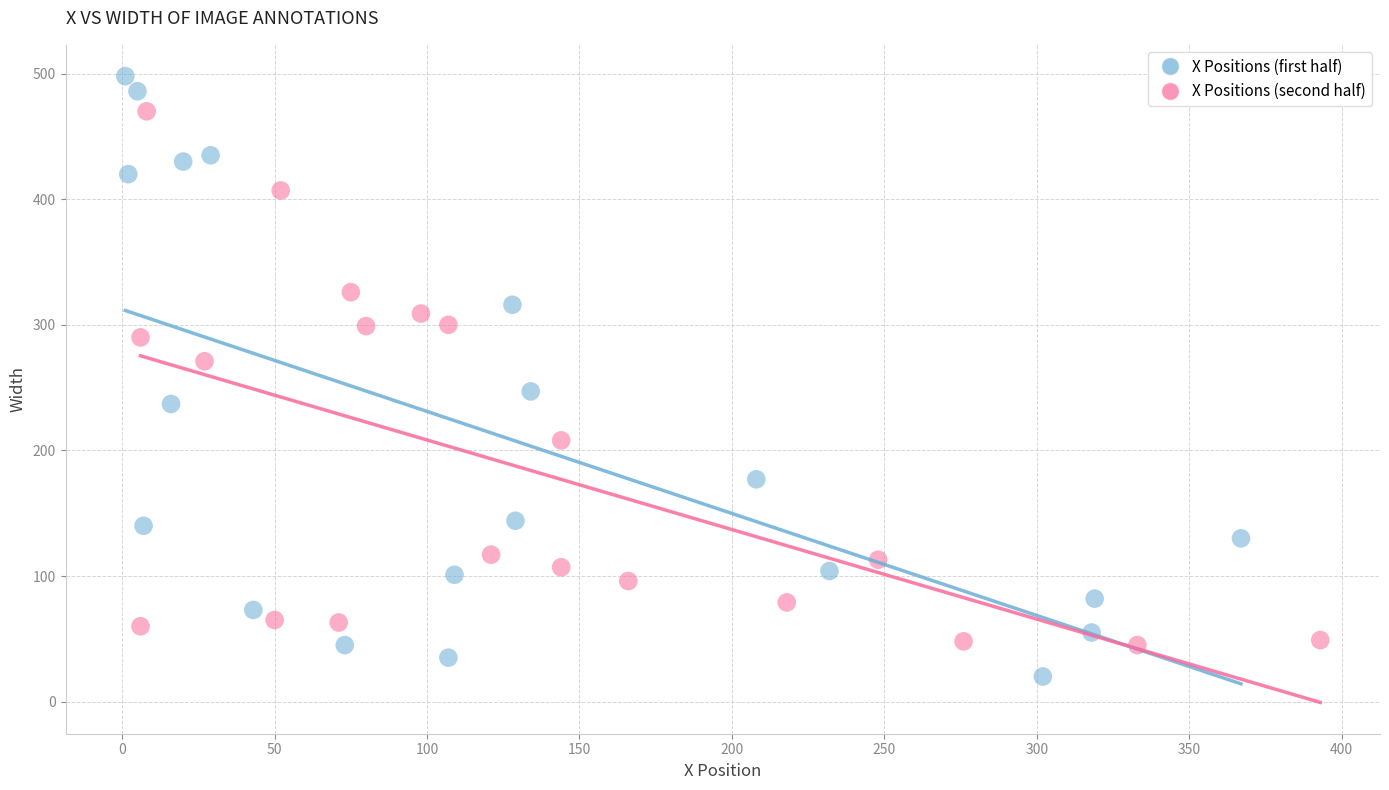

Which series reaches the minimum Y coordinate?

X Positions (first half)